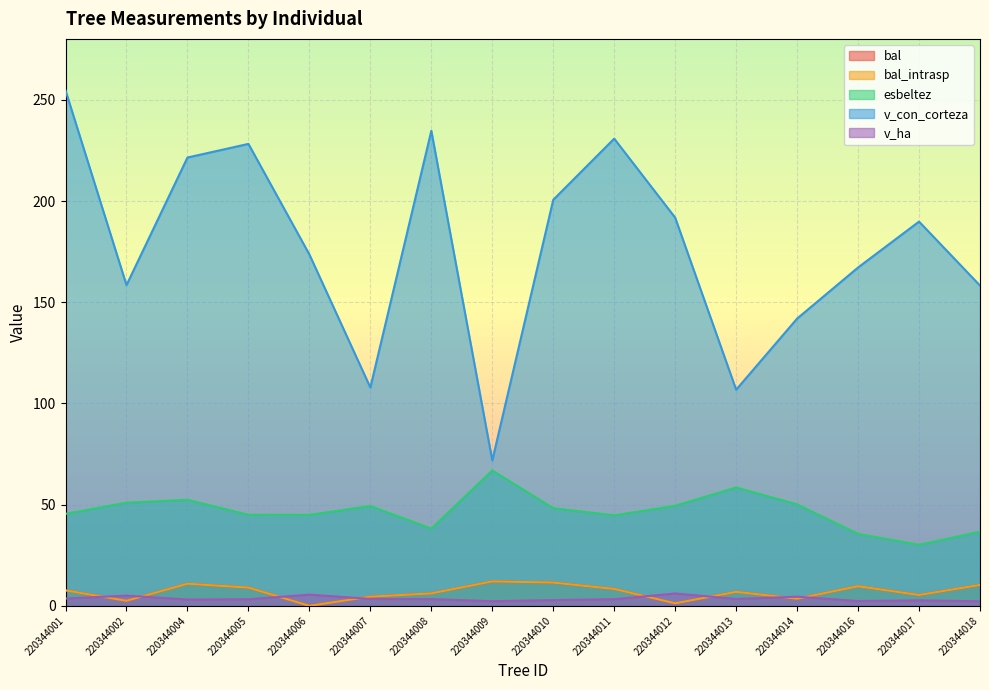

What is the value of the bal point at the 1st from the left?

7.6